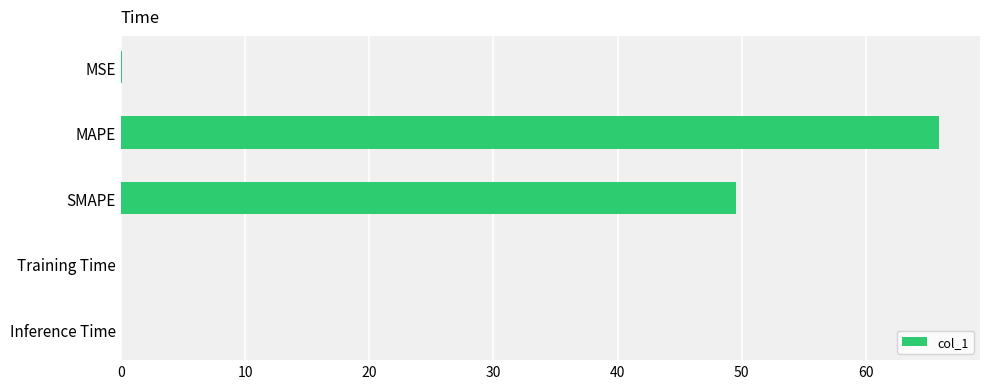

The value at SMAPE is 76.6. True or false?

False